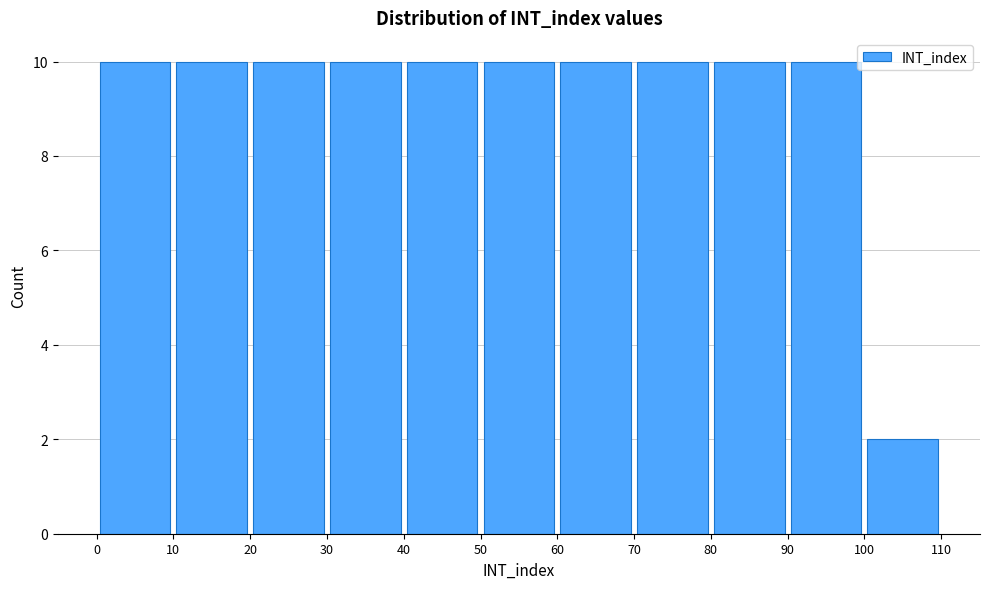

How tall is the bar that spans 40 to 50 on the x-axis? The values are not printed on the chart, so give them approximately, as read against the axis.

10